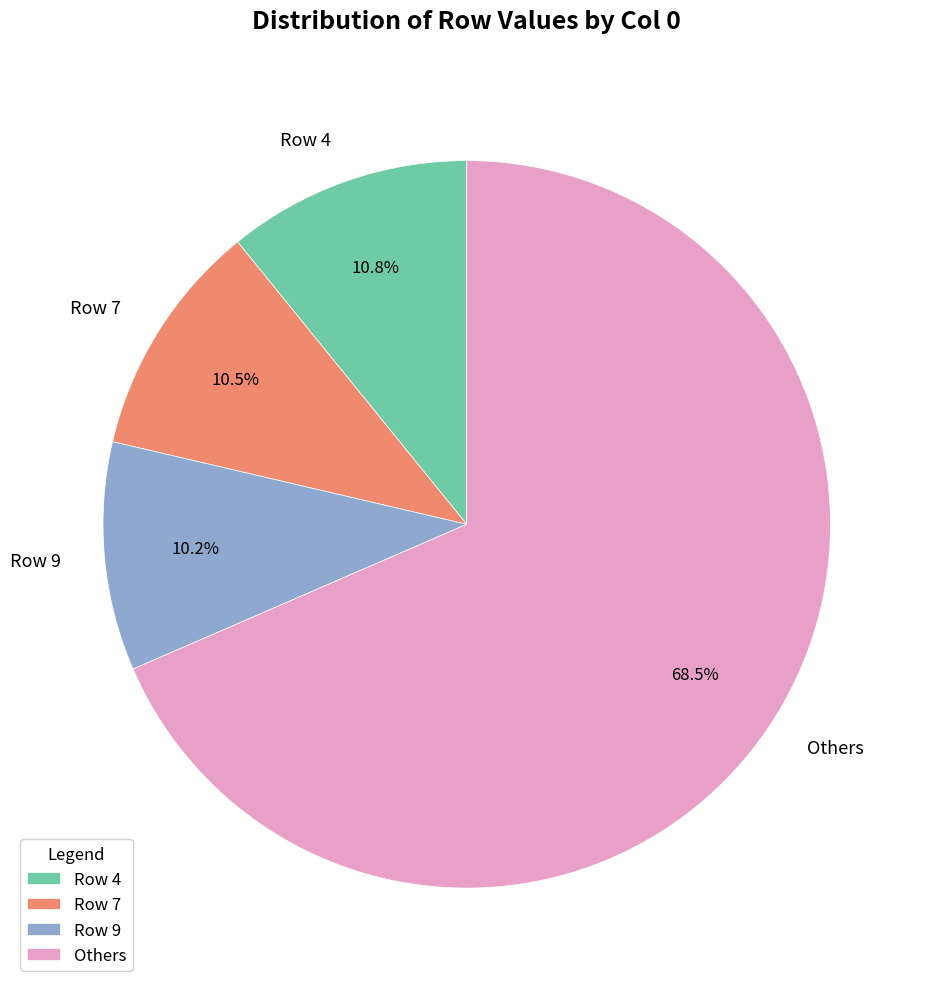

How much of the chart is everything except Row 9?

89.8%